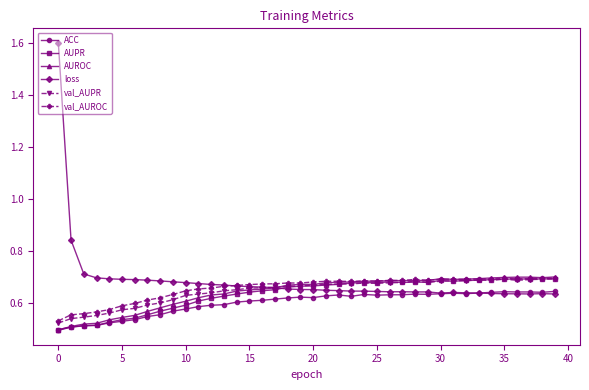

How many val_AUROC values are between 0 and 1?

40